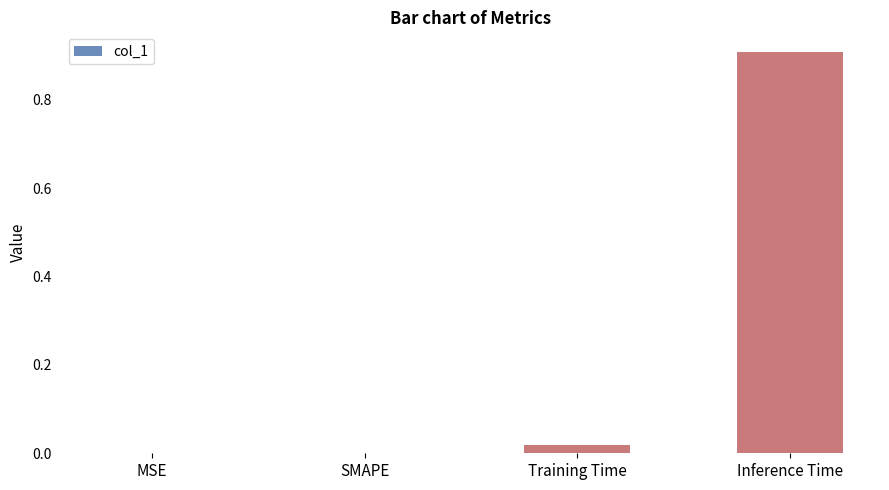

Is it true that the value at Inference Time is 0.9?

True